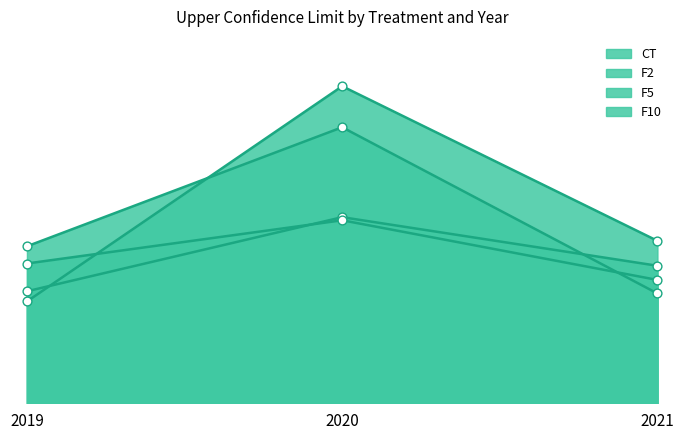

At which category is the sum across all series the highest?

2020